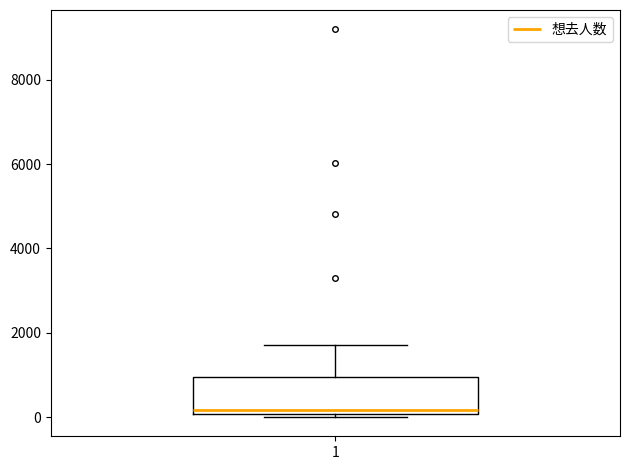

Transcribe this box plot: give where the median line is, the range the box spans, and where the two whiskers end, as read against the y-axis. The values are not printed on the chart, so give them approximately, as read against the axis.

median 200, box 0 to 1000, whiskers 0 to 1800